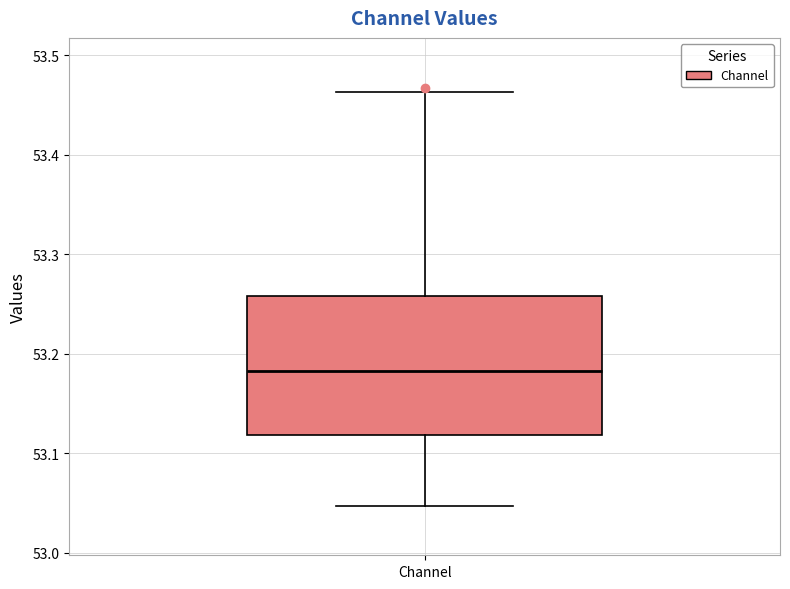

Read this box plot against the y-axis: the position of the median line, the range covered by the box, and the ends of both whiskers. The values are not printed on the chart, so give them approximately, as read against the axis.

median 53.18, box 53.12 to 53.26, whiskers 53.05 to 53.46